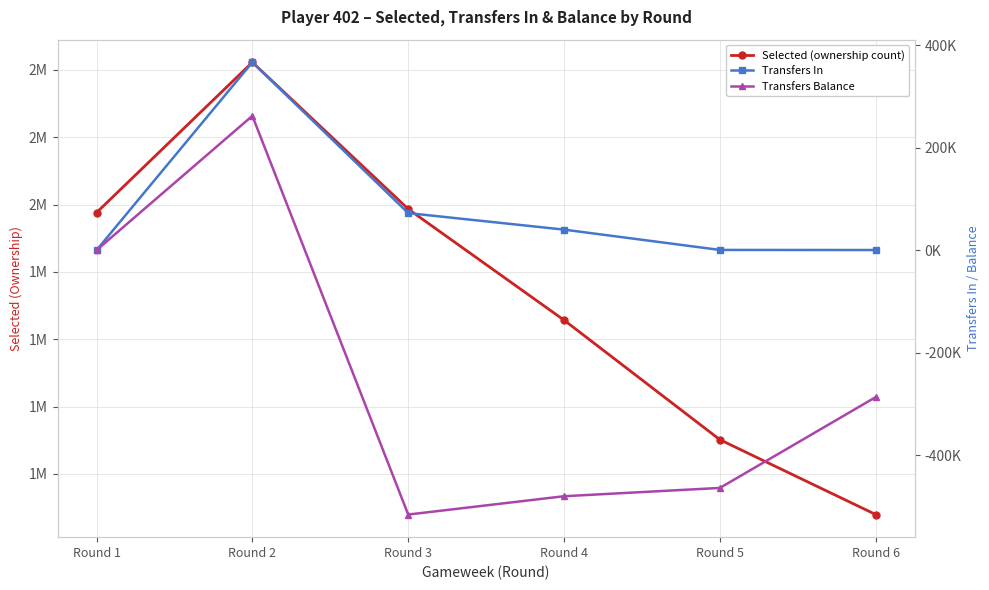

Reading left to right, extract all data points from this chart.

Selected (ownership count): Round 1=1969933	Round 2=2527933	Round 3=1983304	Round 4=1570837	Round 5=1126954	Round 6=849224
Transfers In: Round 1=0	Round 2=366735	Round 3=72406	Round 4=40156	Round 5=508	Round 6=373
Transfers Balance: Round 1=0	Round 2=262199	Round 3=-515875	Round 4=-480114	Round 5=-463918	Round 6=-286641